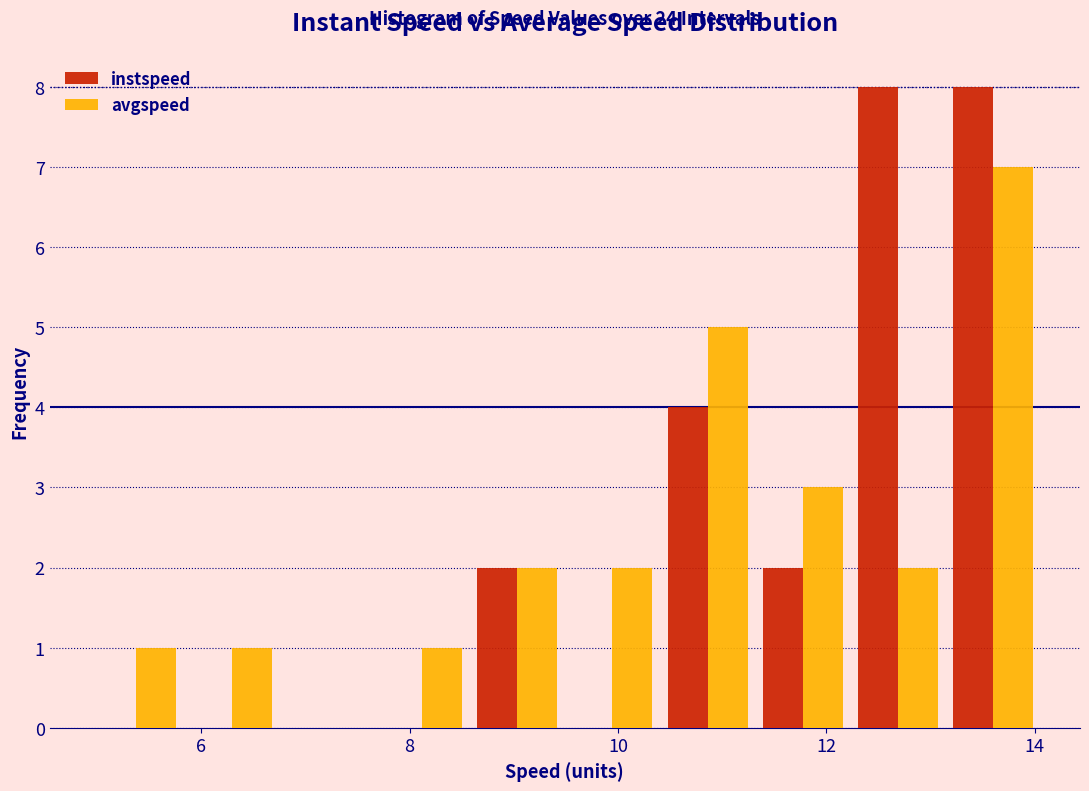

In the avgspeed series, which range on the x-axis has the tallest bar?

13.2 to 14.0